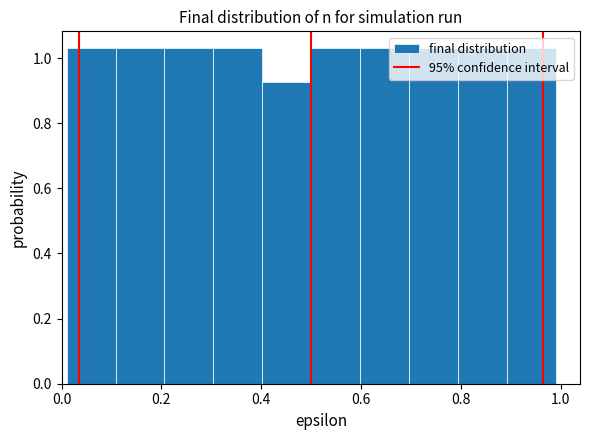

Reading left to right, list every bar in this chart as the range it spans on the x-axis followed by its height. Neither the bar edges nor the heights are printed on the chart, so give them approximately, as read against the axes.

0.010 to 0.108: 1.04
0.108 to 0.206: 1.04
0.206 to 0.304: 1.04
0.304 to 0.402: 1.04
0.402 to 0.500: 0.92
0.500 to 0.598: 1.04
0.598 to 0.696: 1.04
0.696 to 0.794: 1.04
0.794 to 0.892: 1.04
0.892 to 0.990: 1.04